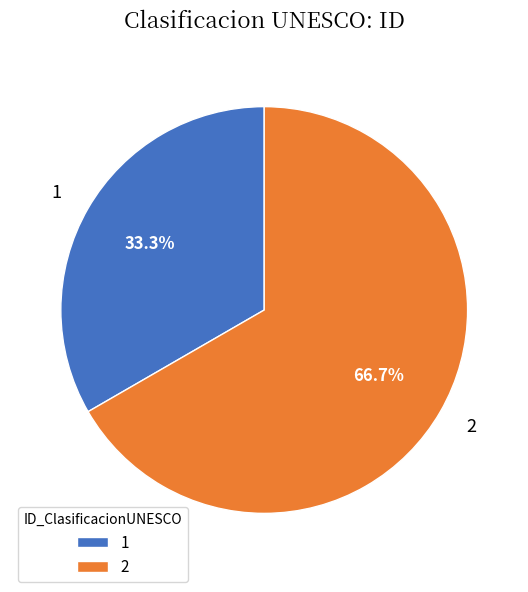

What is the total percentage of 1 and 2?

100.0%